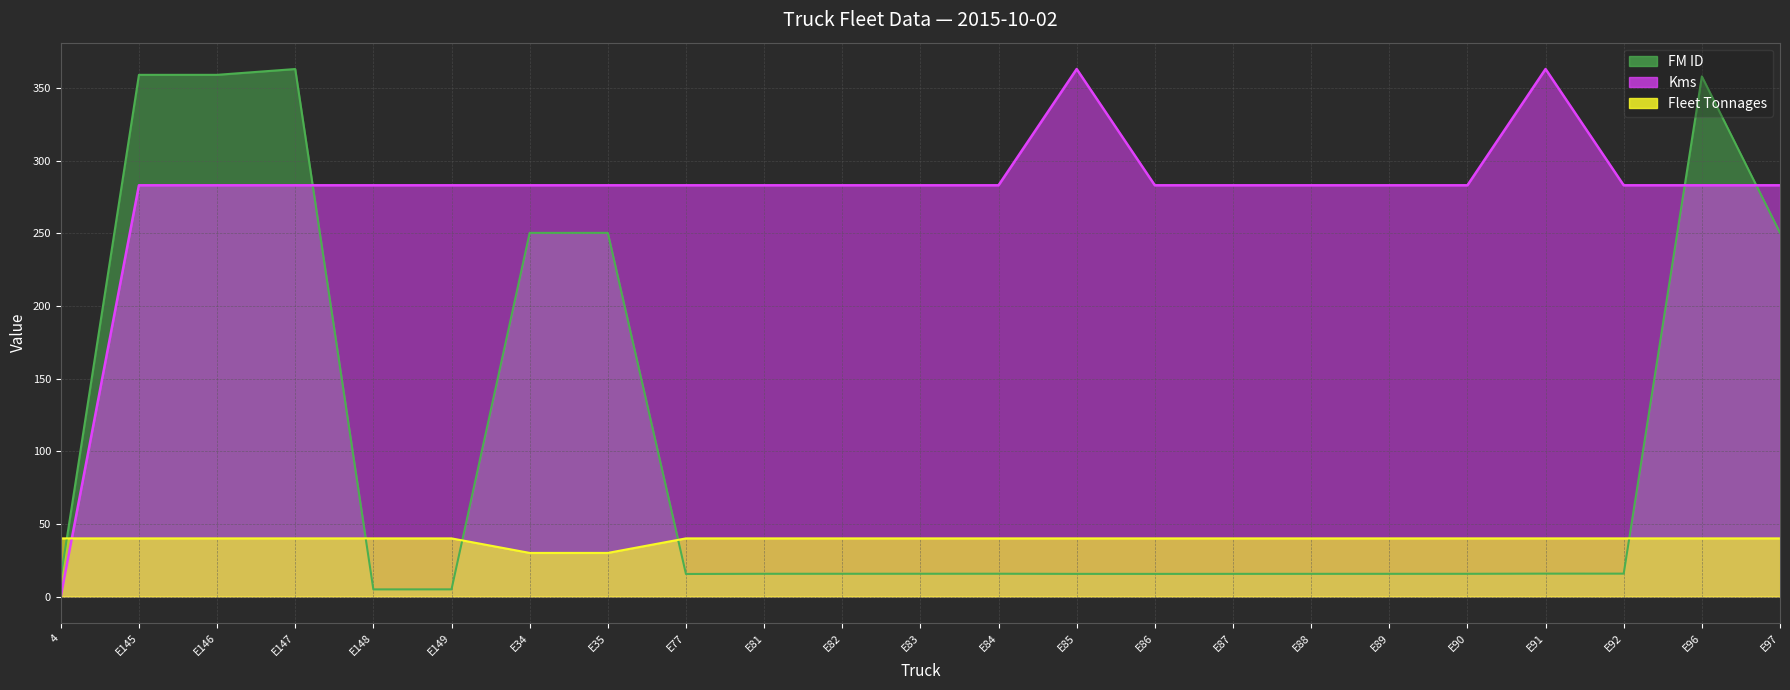

What is the label of the 1st point from the left?

4